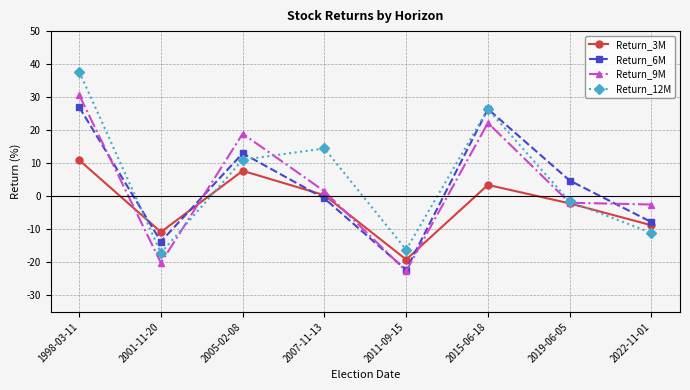

Where do Return_9M and Return_12M first cross each other?

2001-11-20 and 2005-02-08